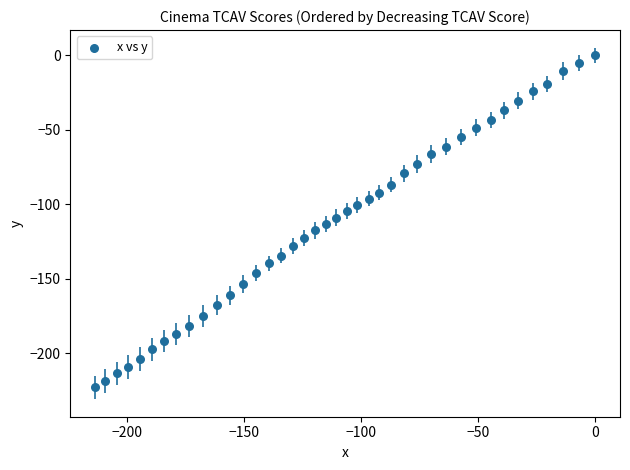

What is the range of X values (max minus min)?

213.5